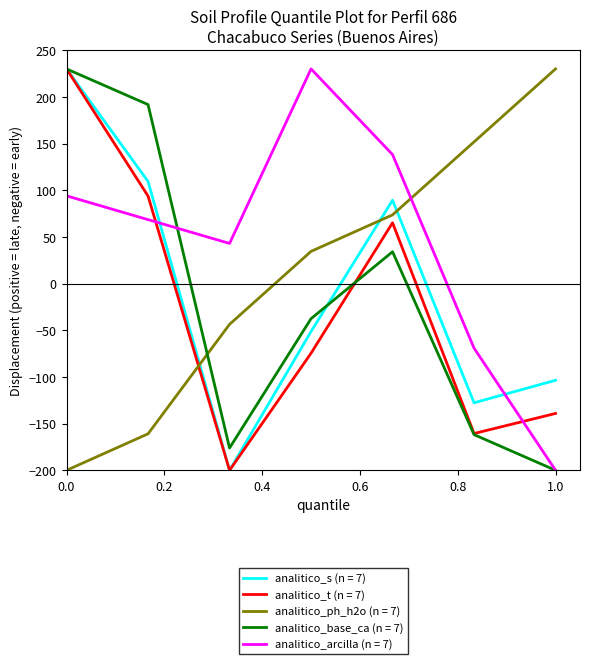

True or false: analitico_t (n = 7) and analitico_arcilla (n = 7) cross at least once.

True